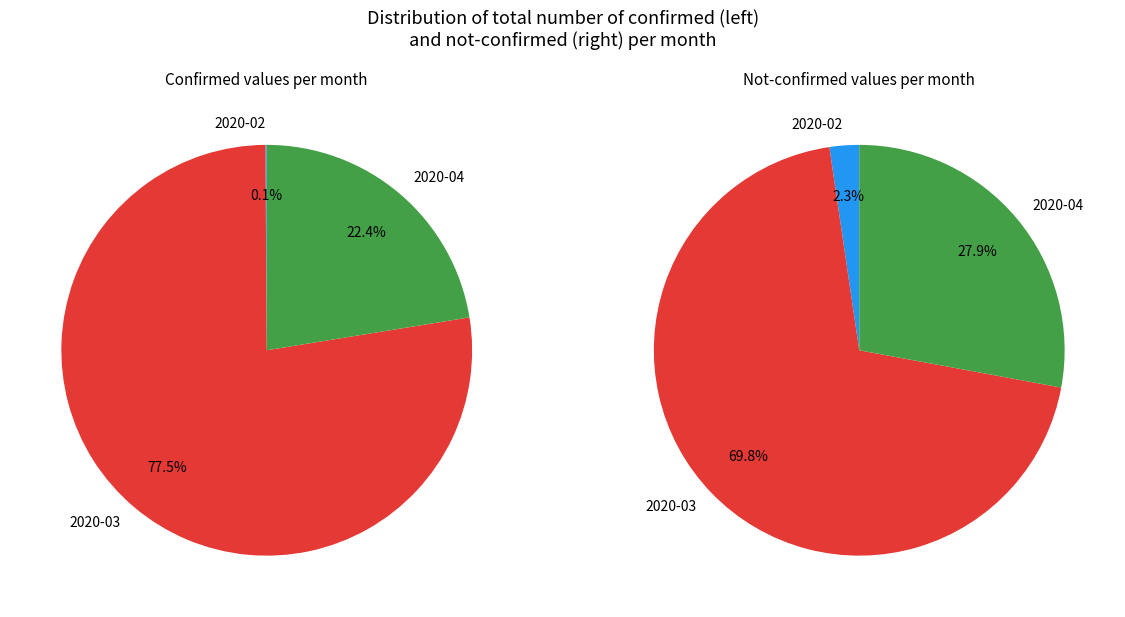

How much of the chart is everything except 29?

94.3%